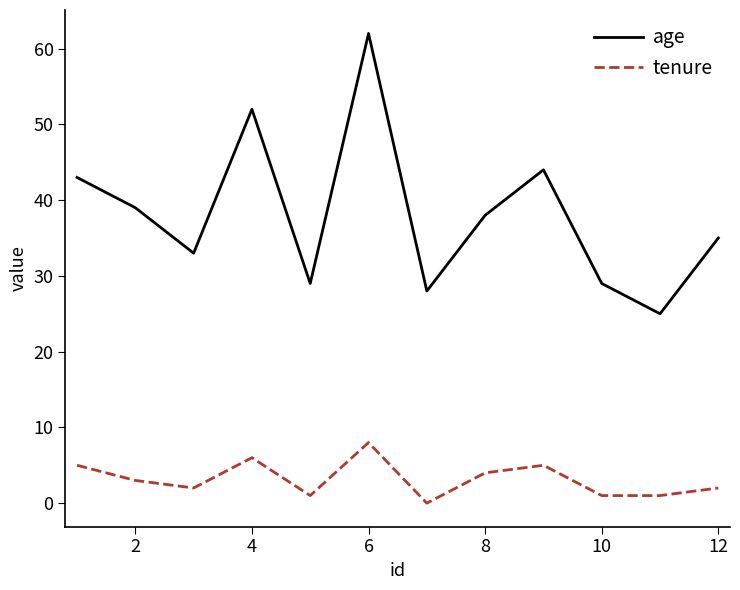

True or false: age and tenure cross at least once.

False